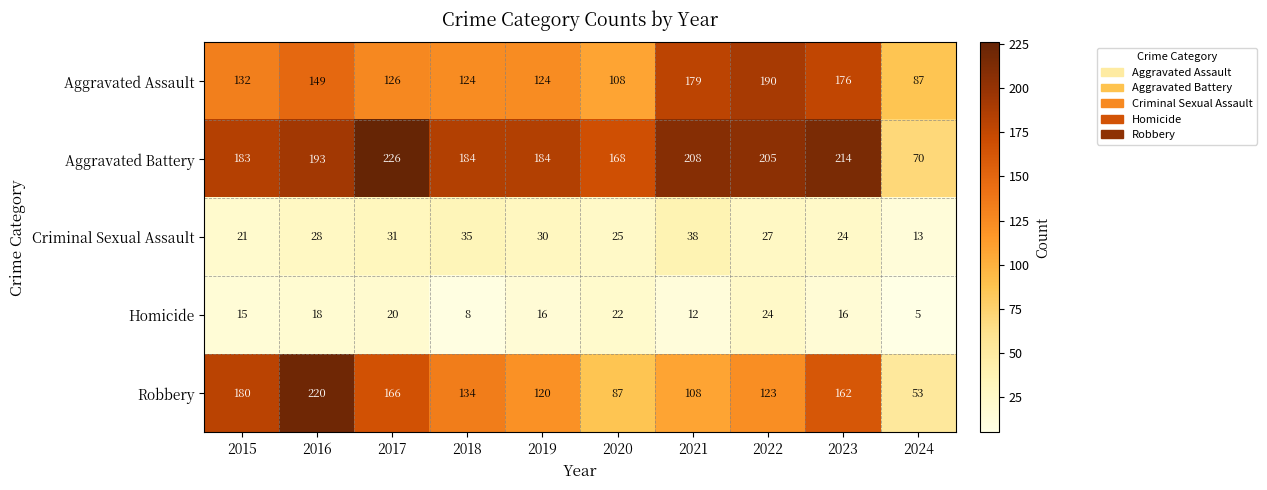

What is the sum of all Criminal Sexual Assault values?

272